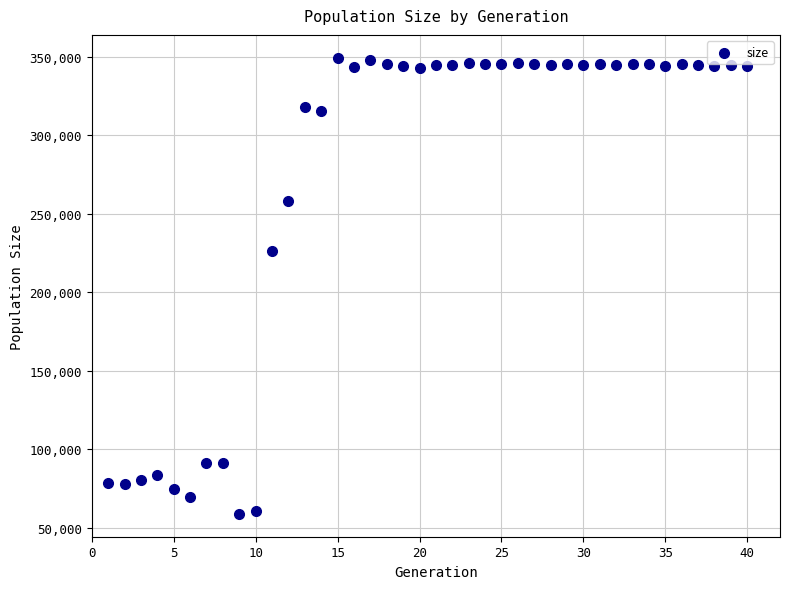

What is the range of Y values (max minus min)?

290565